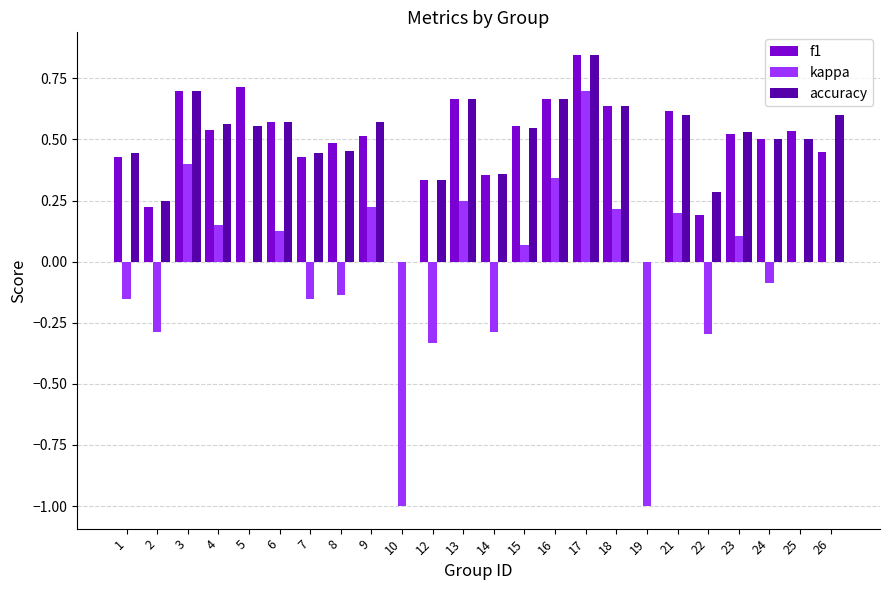

True or false: accuracy has a value of 0.7 at 16.

True